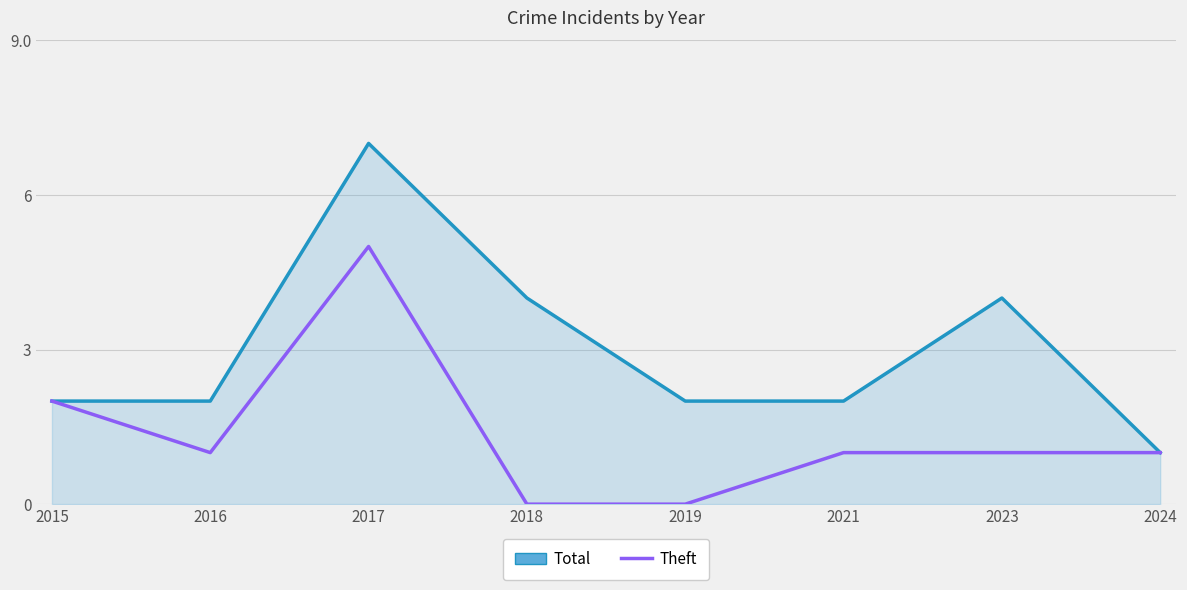

How many categories are shown in the chart?

8